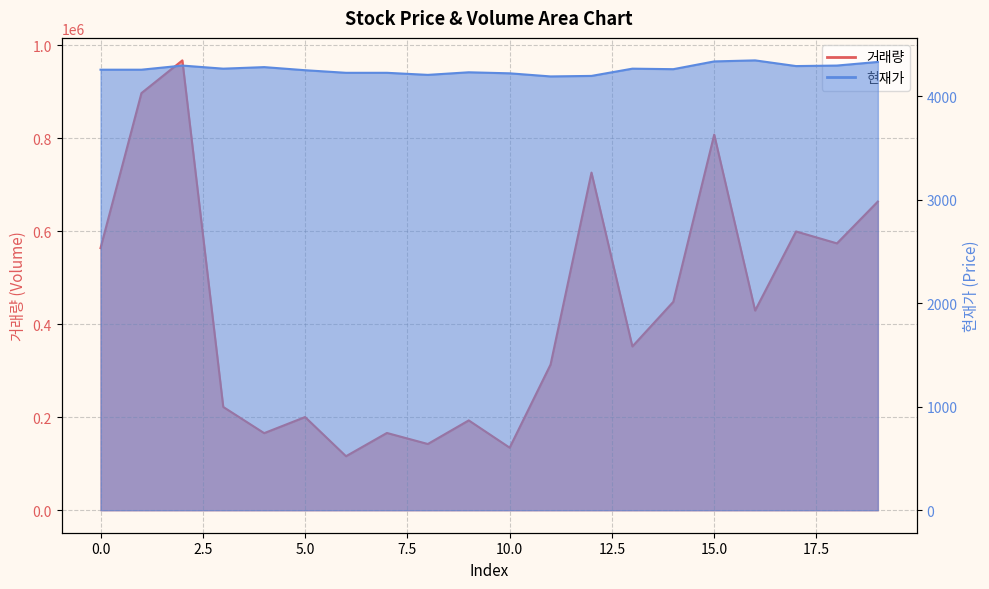

At which label does 현재가 first exceed 4260?

2